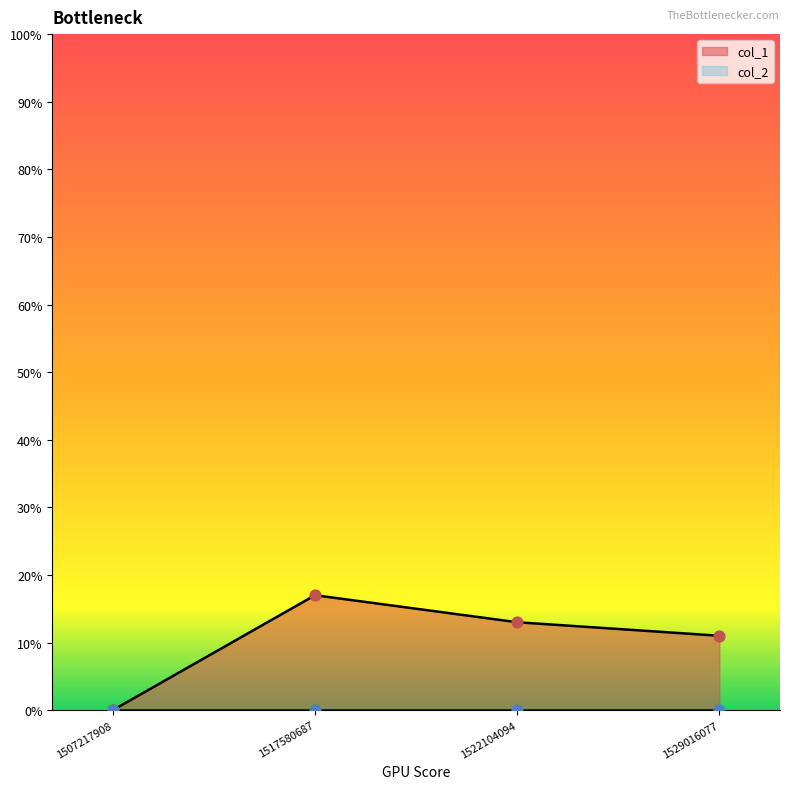

What is the change in value from 1522104094 to 1529016077?

-2